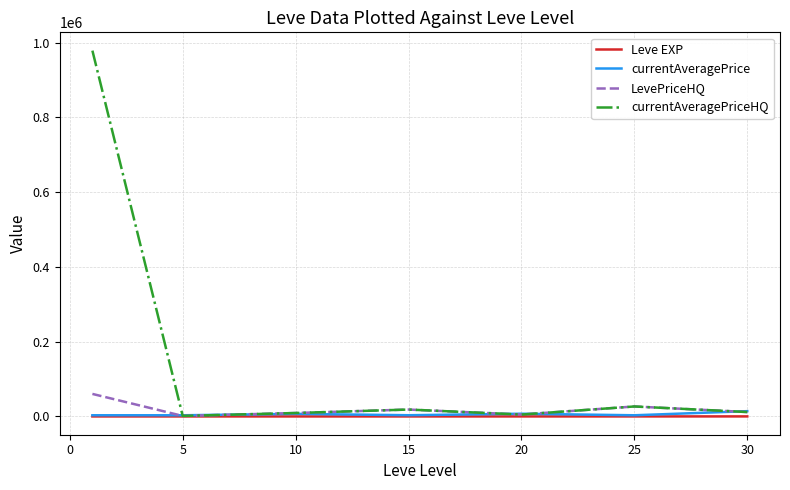

Which series has the widest spread of values?

currentAveragePriceHQ